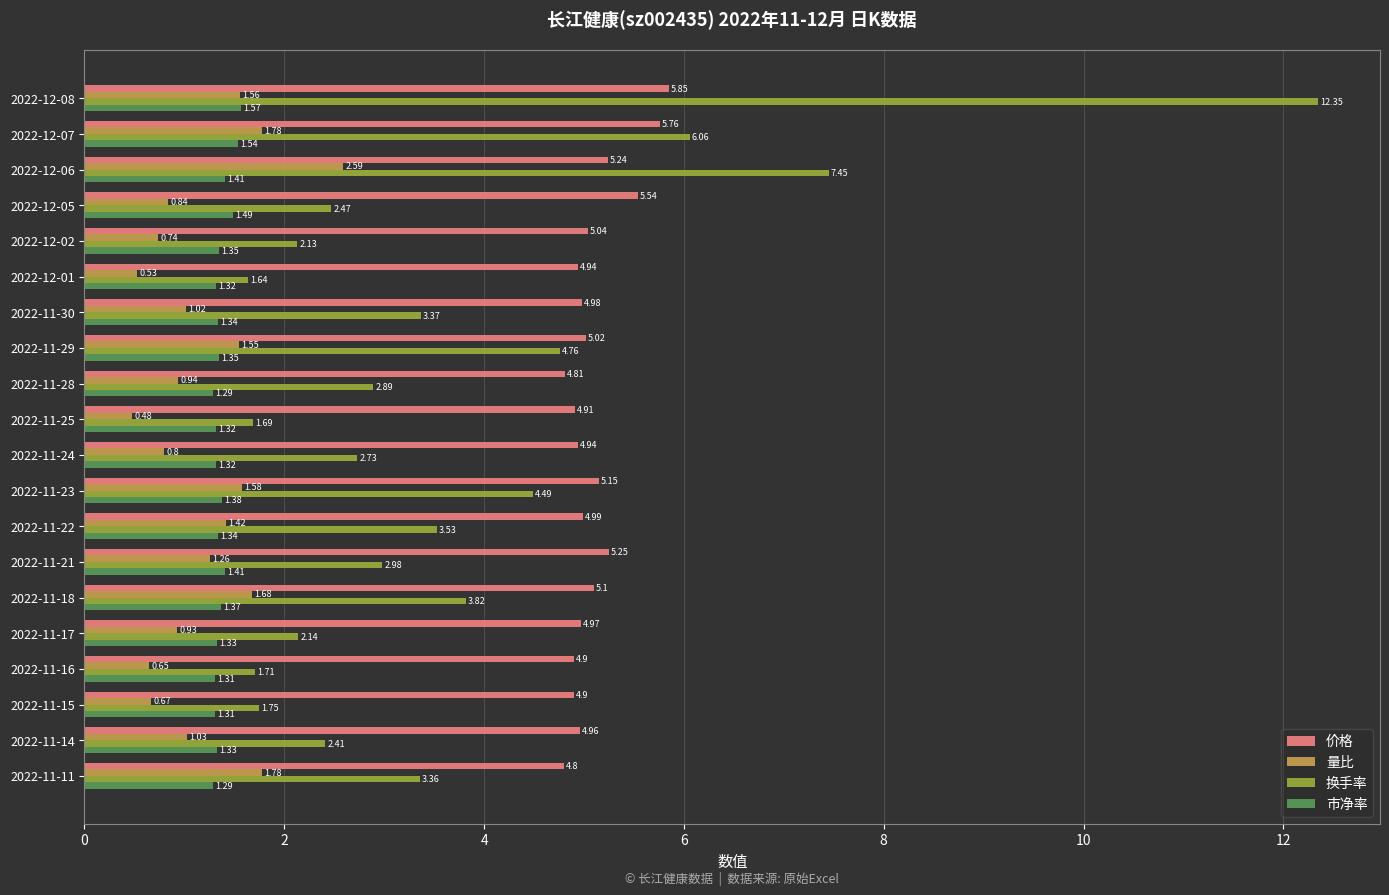

At which category is the sum across all series the highest?

2022-12-08